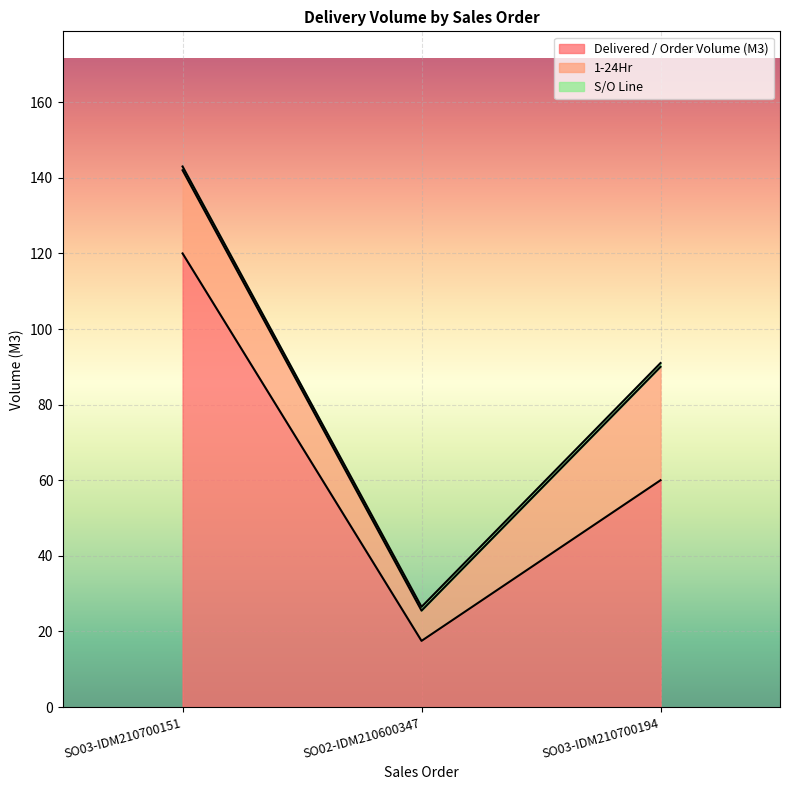

What is the value of the S/O Line point at the 2nd from the left?

1.0